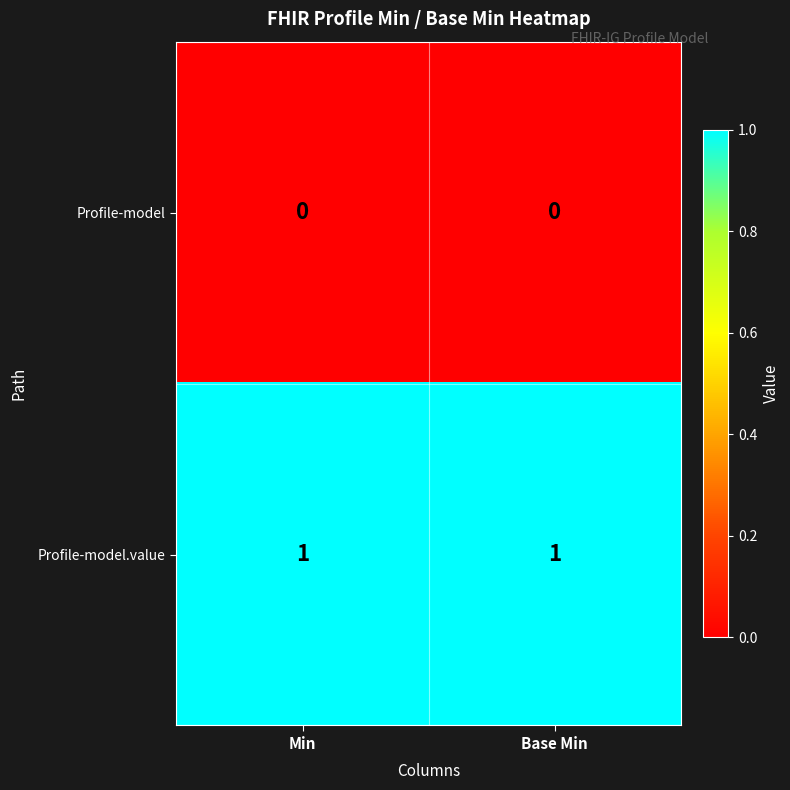

Rank the series at Base Min from lowest to highest value.

Profile-model, Profile-model.value